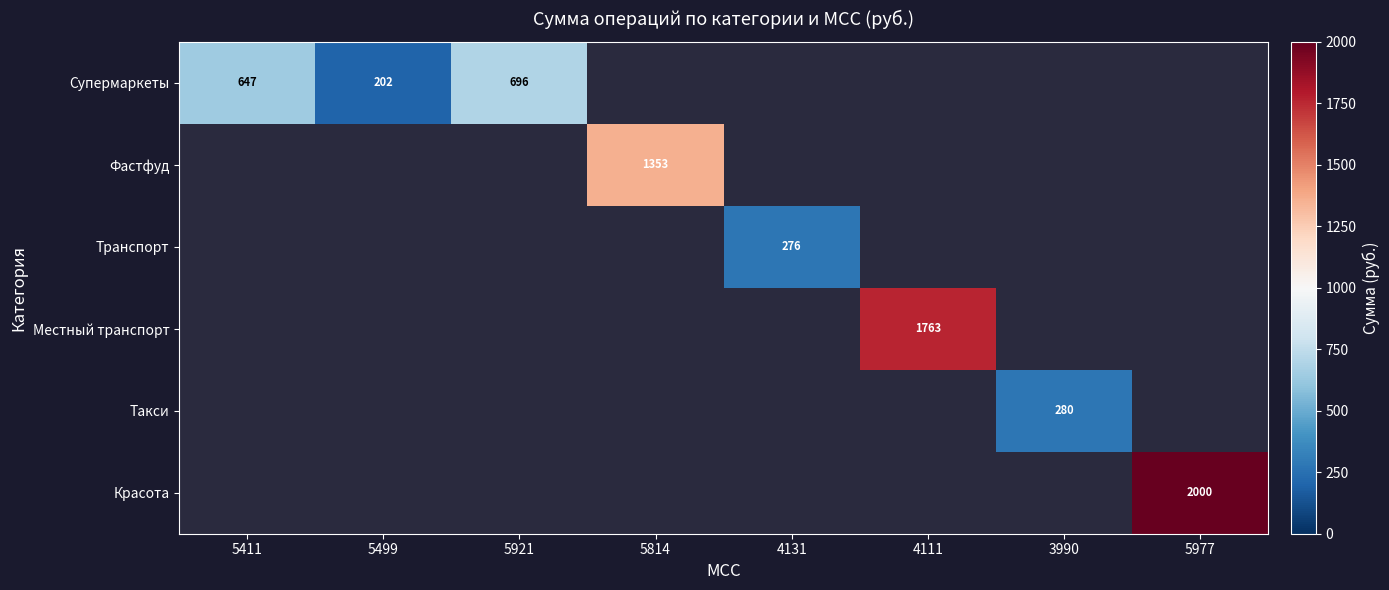

How many values in Такси are above zero?

1